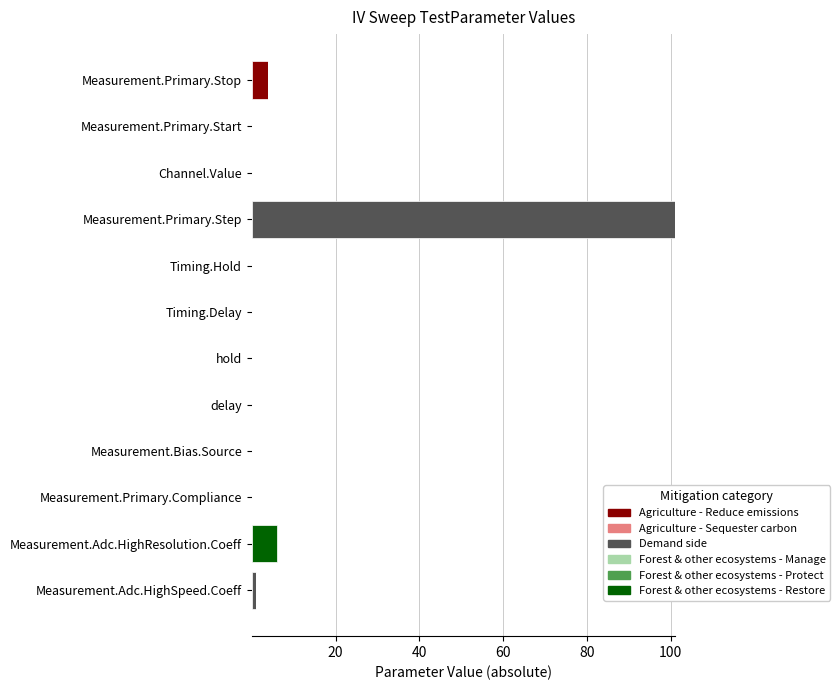

Is it true that Agriculture - Reduce emissions equals 0.0 at Measurement.Adc.HighResolution.Coeff?

True